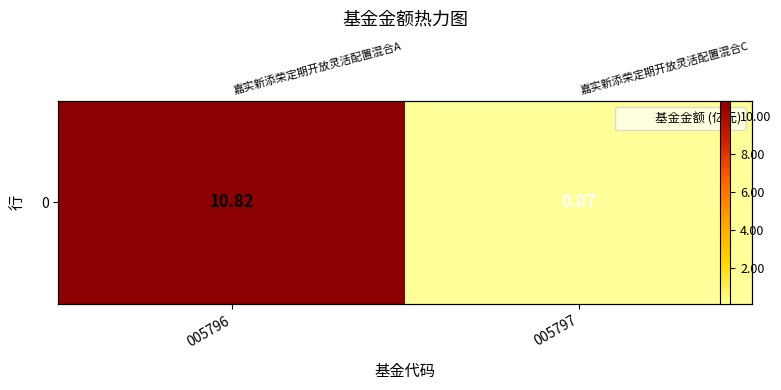

What is the sum of all values?

10.9